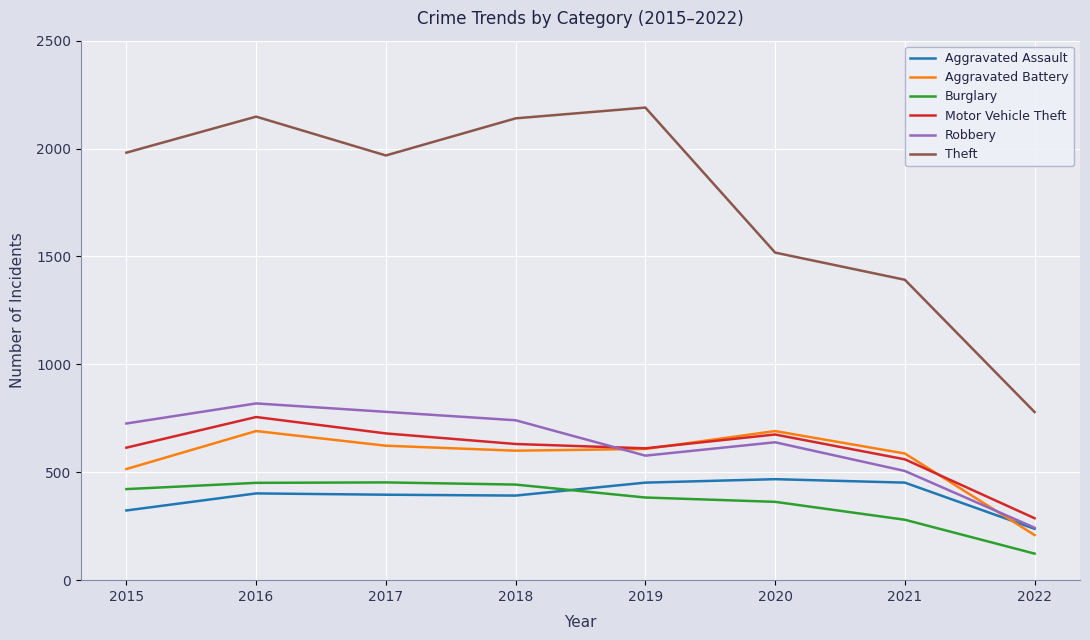

Between 2015 and 2020, which series saw the biggest shift?

Theft